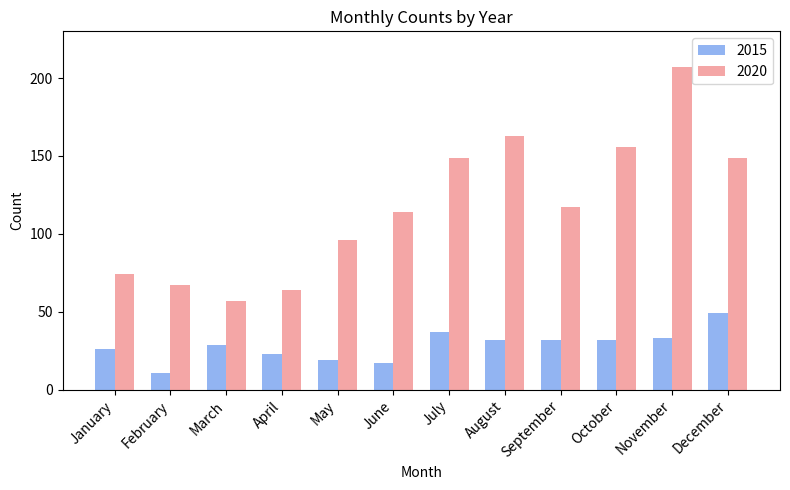

What is the value of the 2015 bar at the 5th from the left?

19